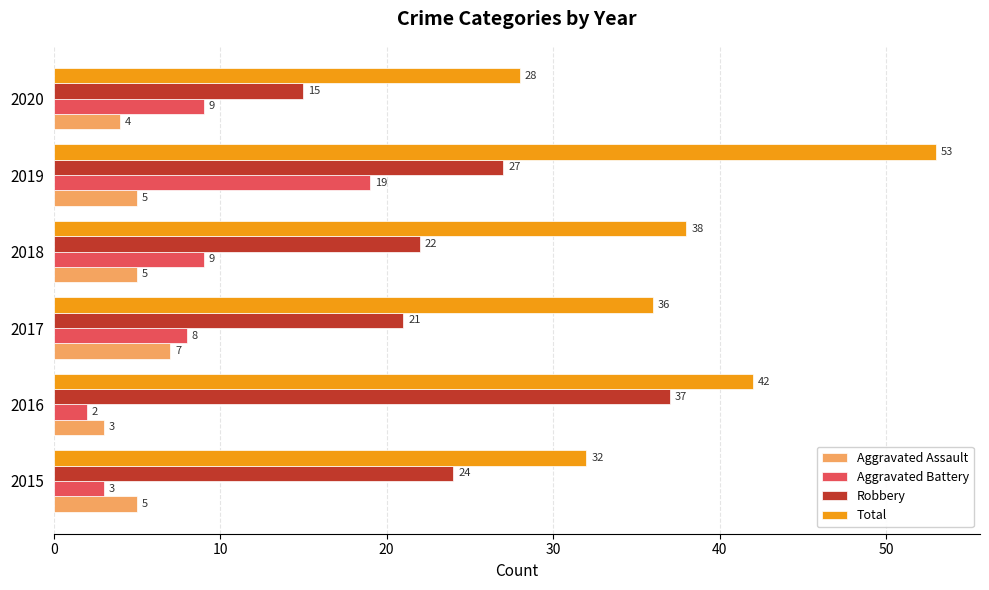

What is the greatest value displayed?

53